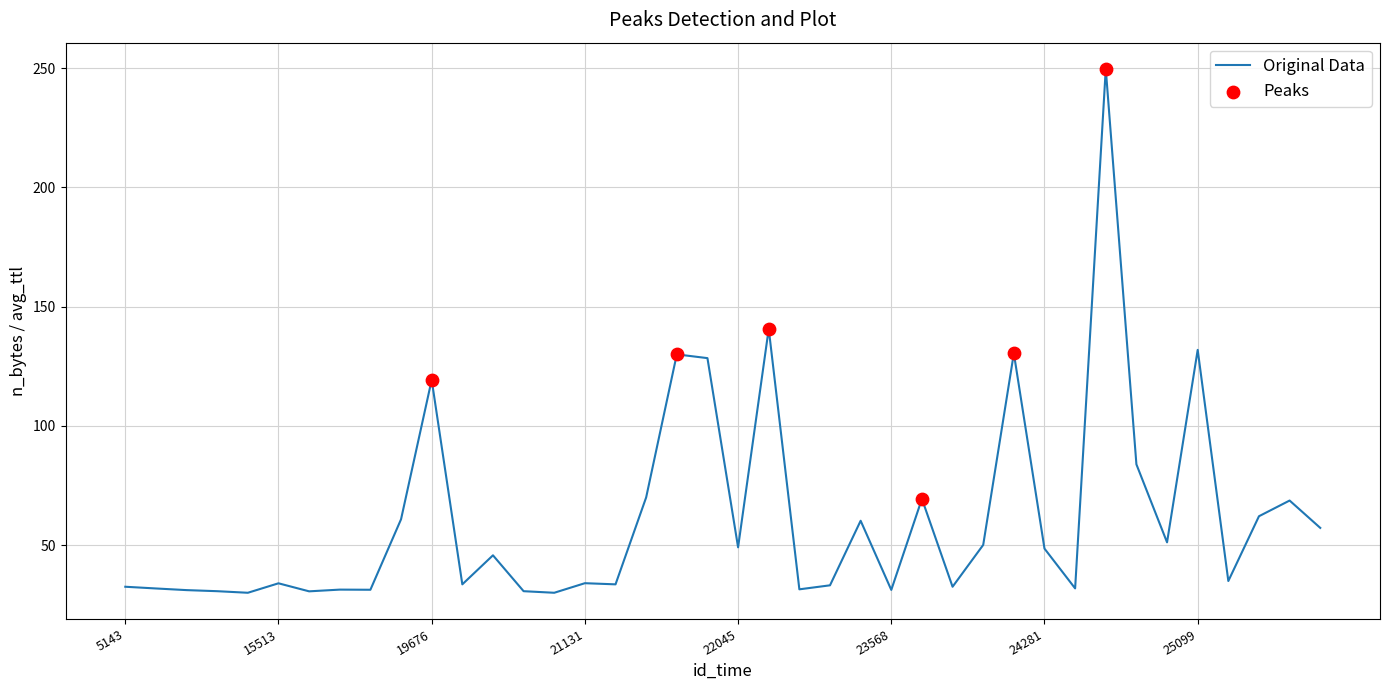

What is the smallest value displayed?

30.0